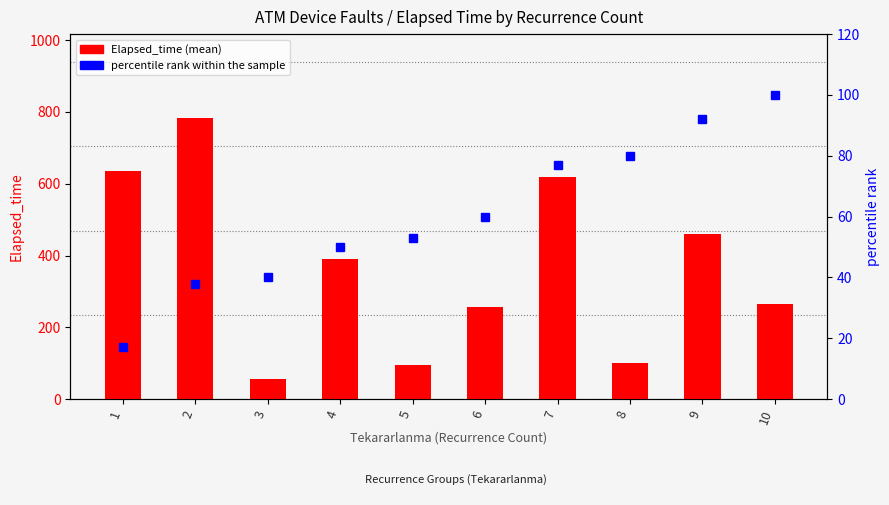

How many data points in Elapsed_time are less than 390?

5